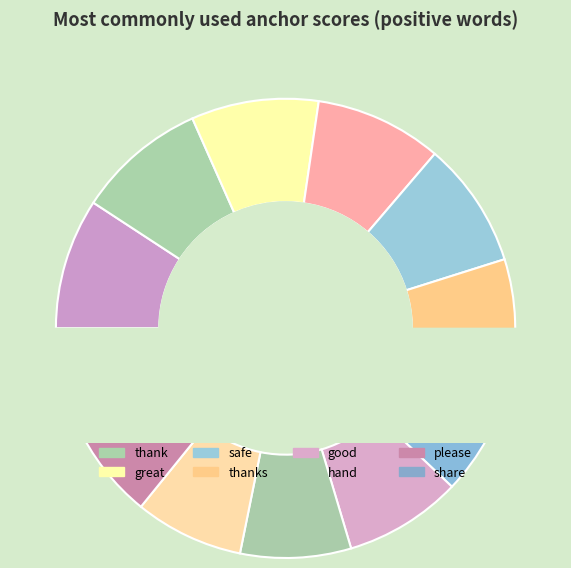

Count the number of slices in the pie.

12